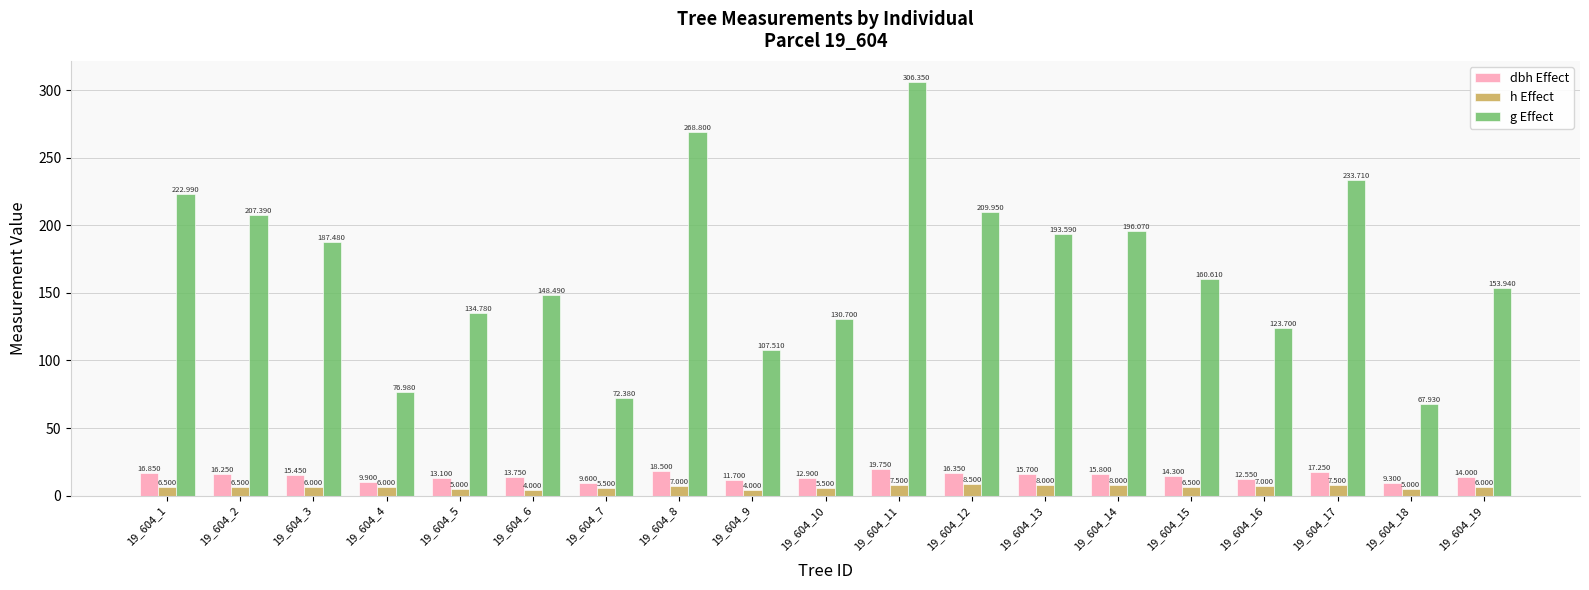

Which has a higher value, 19_604_1 or 19_604_14?

19_604_1